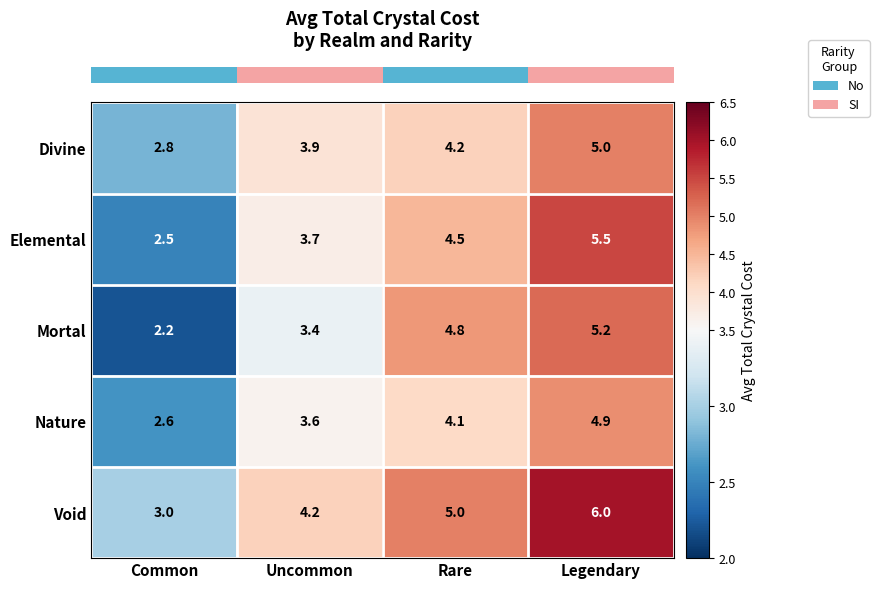

Which series has the largest total across all categories?

Void